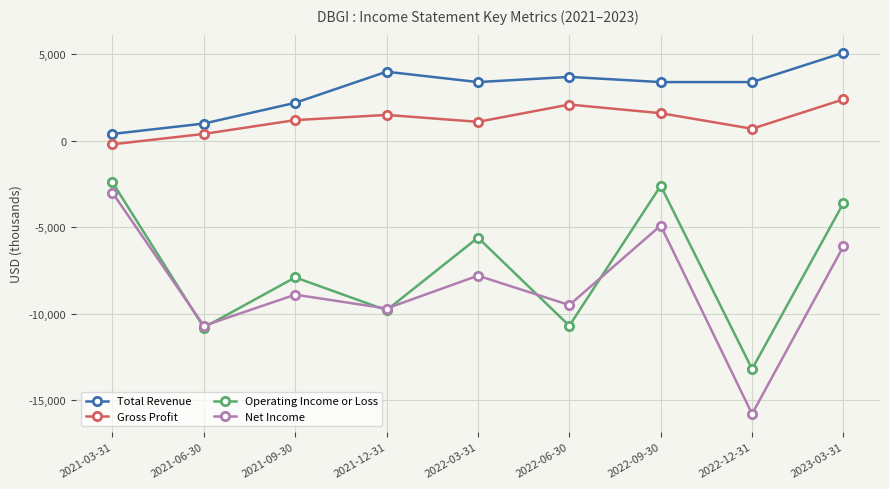

Is it true that Net Income equals -20868 at 2022-12-31?

False